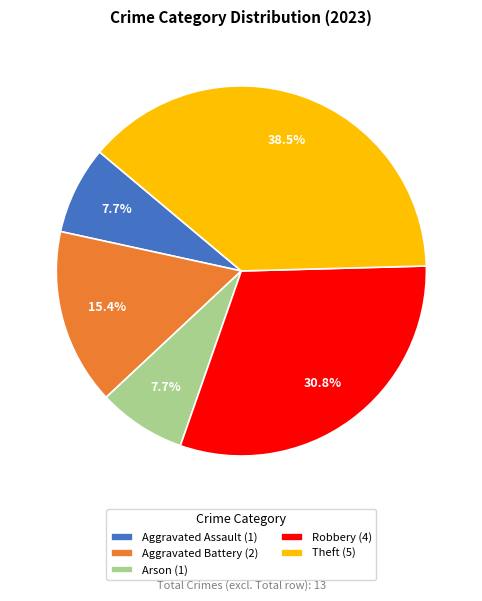

Is it true that Robbery is 31% of the pie?

True